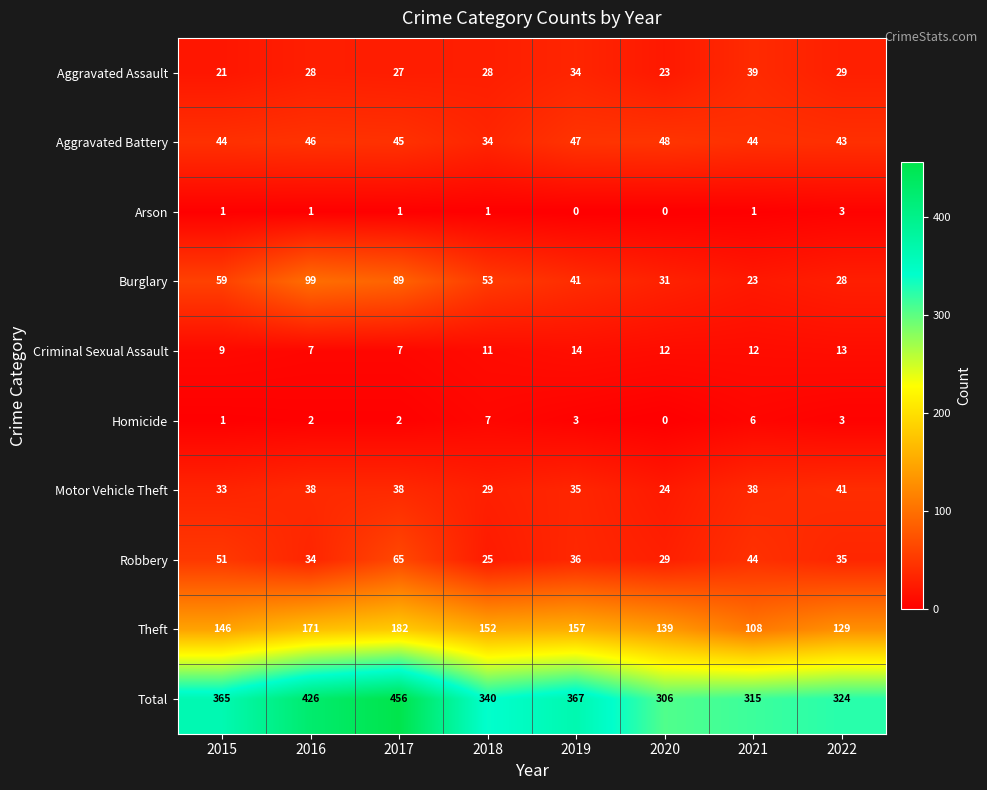

At which category does the chart reach its peak across all series?

2017